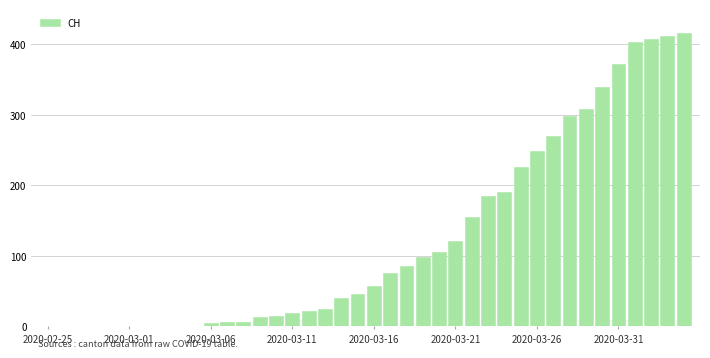

What is the maximum value shown in the chart?

416